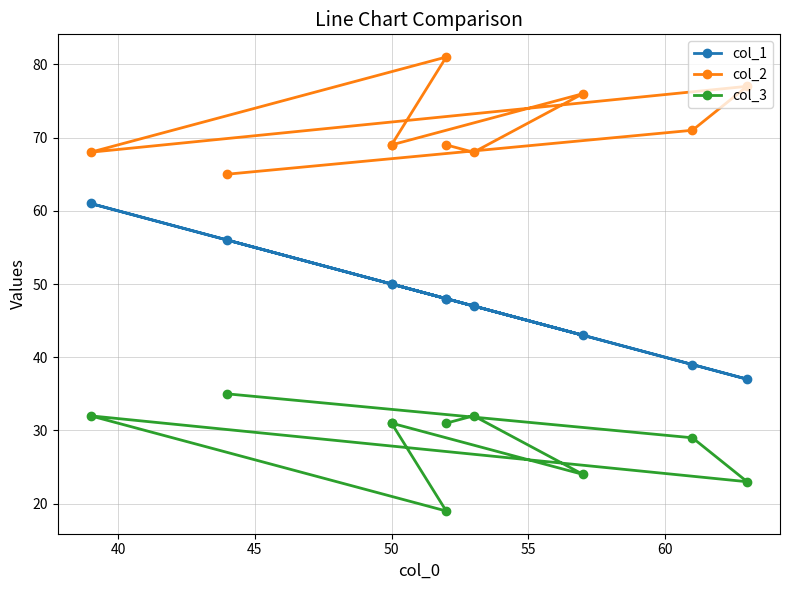

Is the value of col_2 at 45 greater than the value of col_1 at 60?

Yes